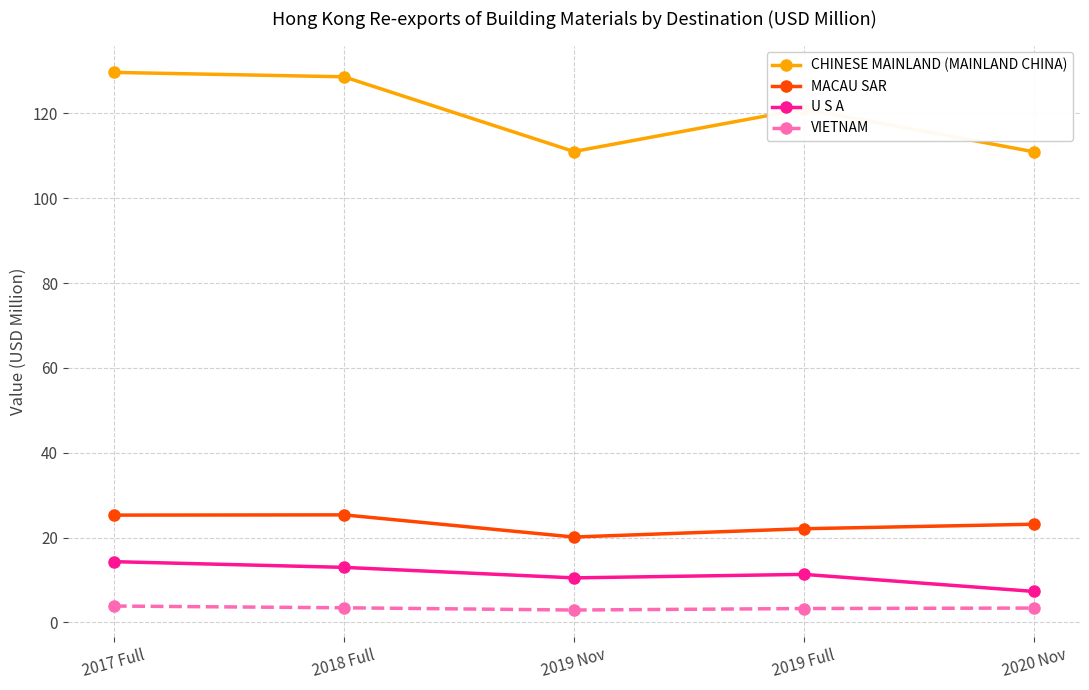

What is the minimum value for VIETNAM?

2.9